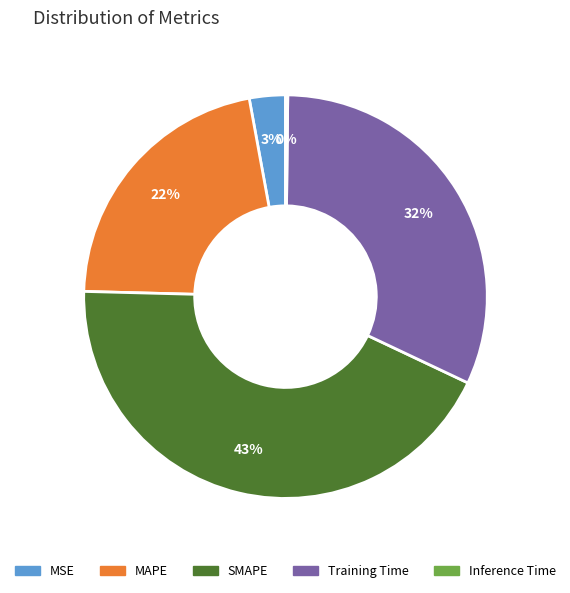

True or false: MAPE accounts for 22% of the total.

True